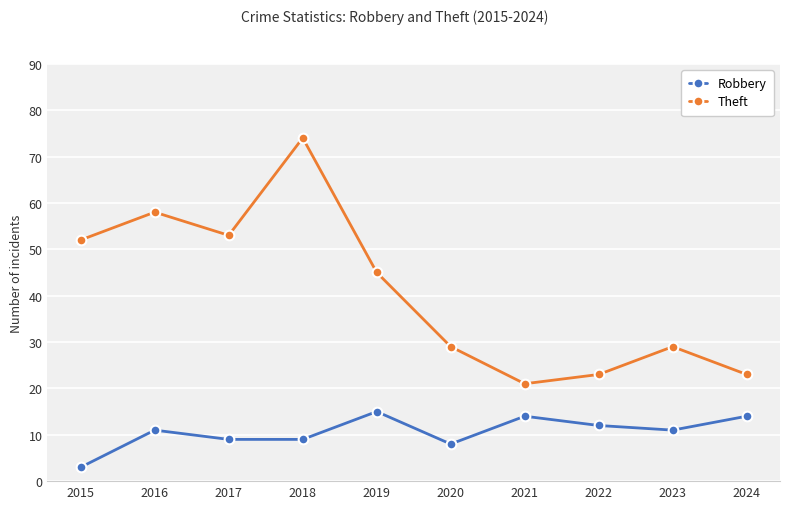

Rank the series at 2019 from highest to lowest value.

Theft, Robbery